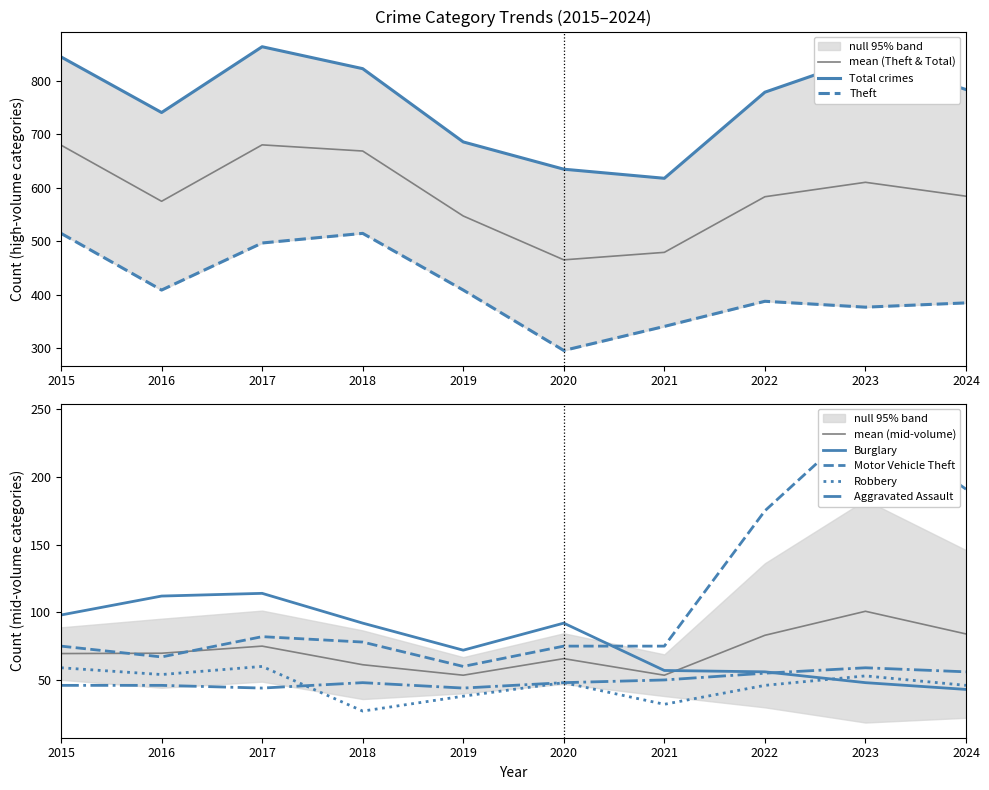

Does the chart have visible grid lines?

No